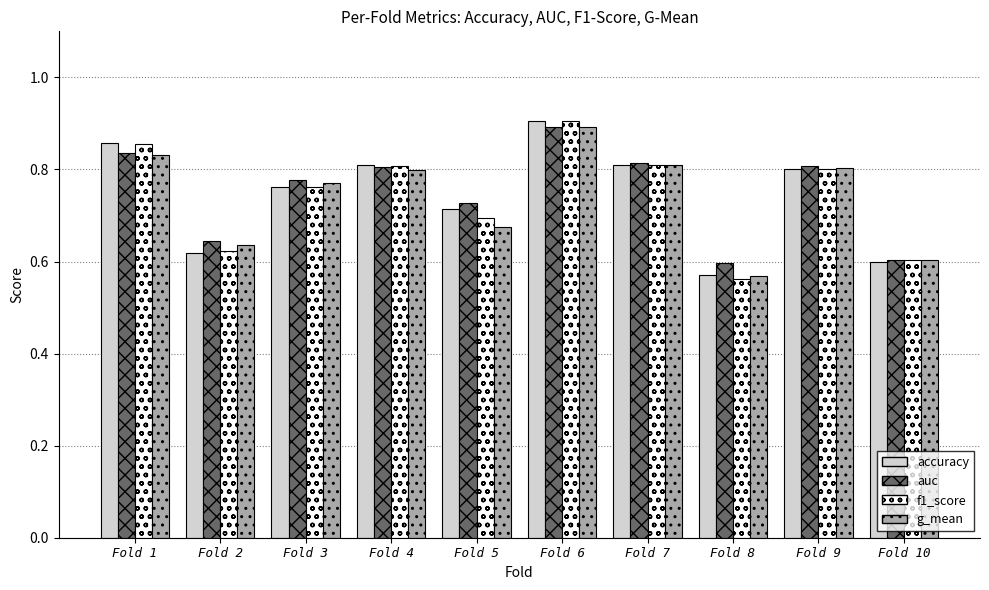

The f1_score series shows 0.7 at Fold 5. True or false?

True